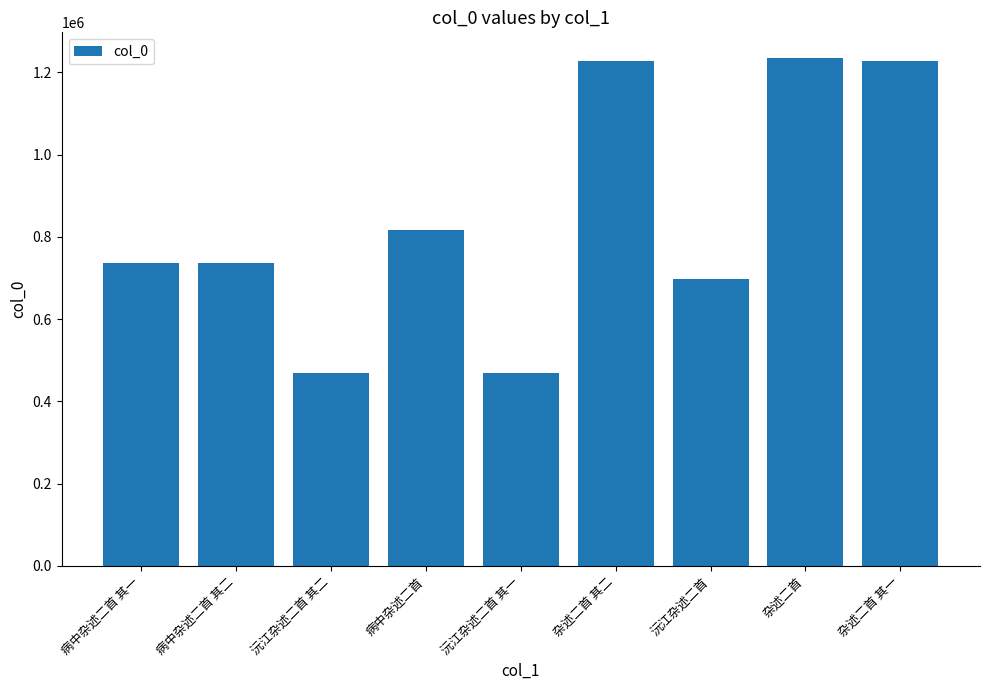

What is the smallest value displayed?

469609